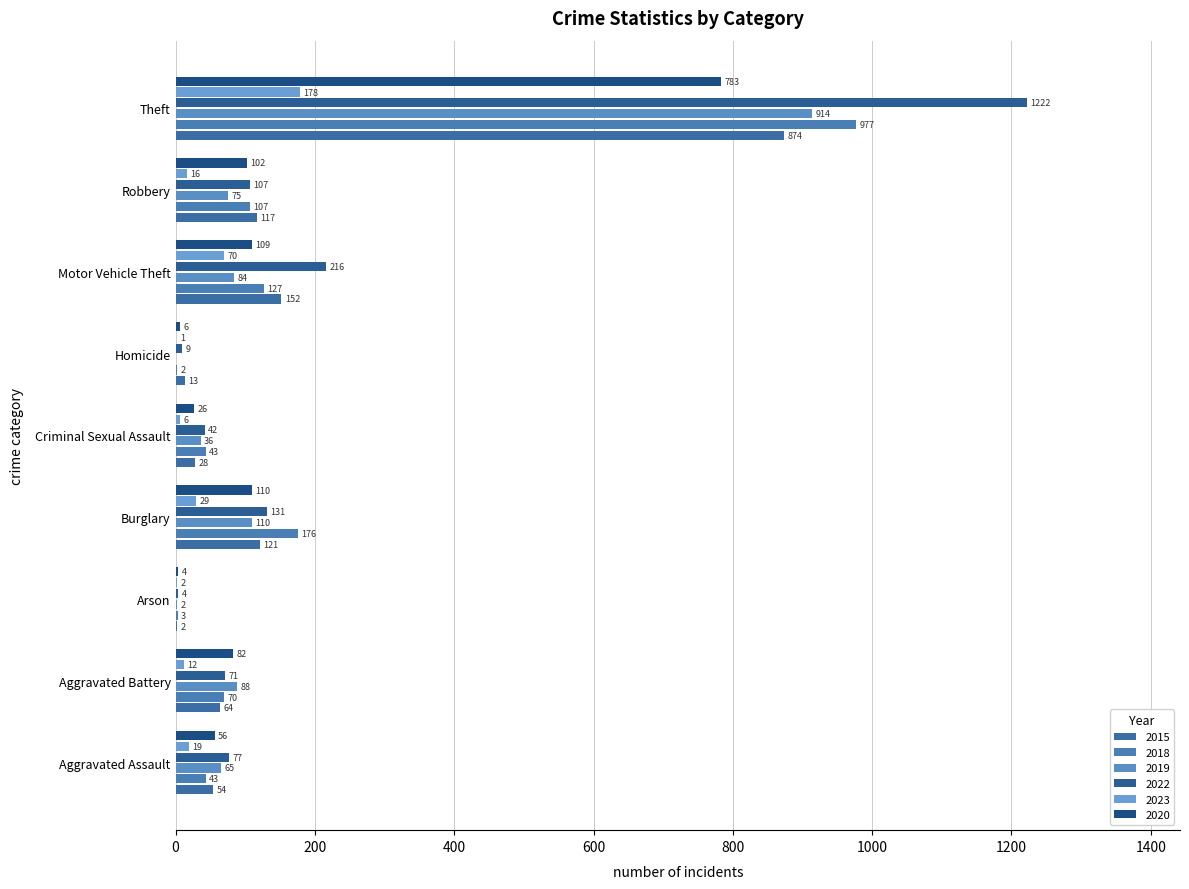

Does the chart contain any negative values?

No